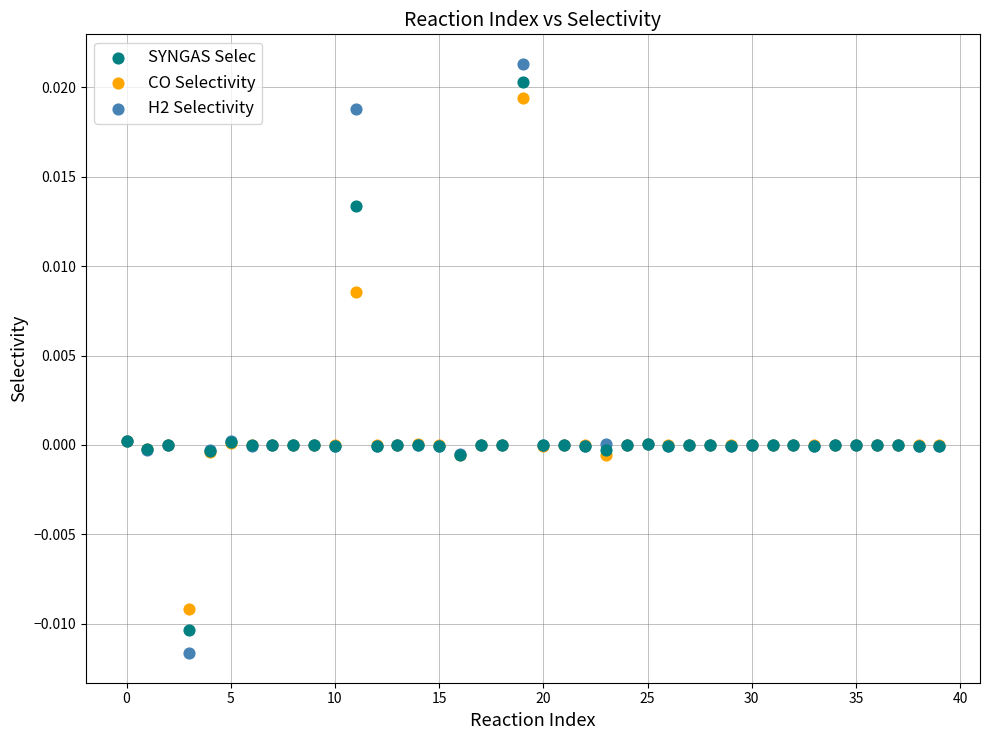

Which series reaches the maximum Y coordinate?

H2 Selectivity